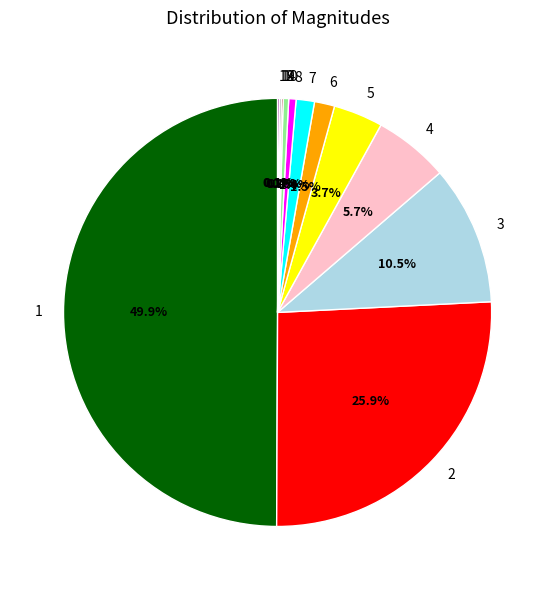

To the nearest percent, what is the average slice percentage?

8%